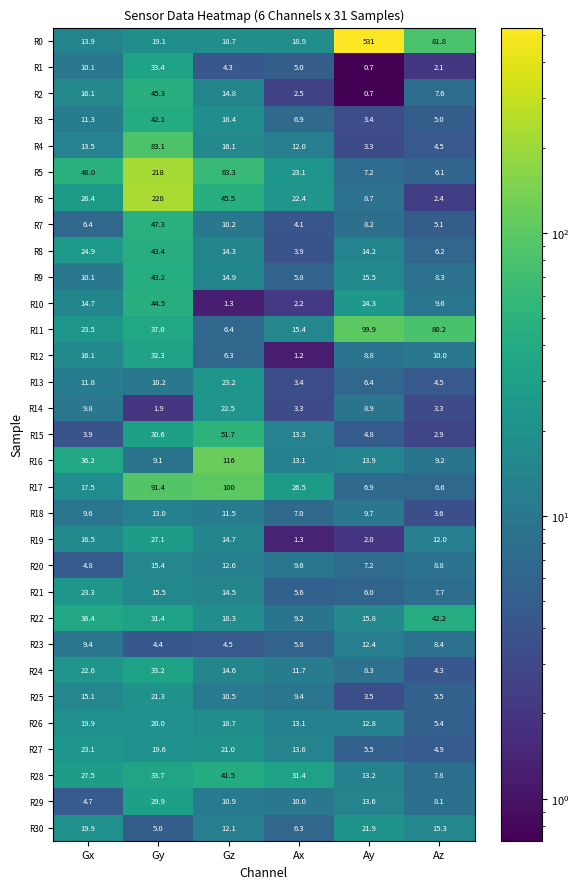

How many data points in R13 are above 10?

3